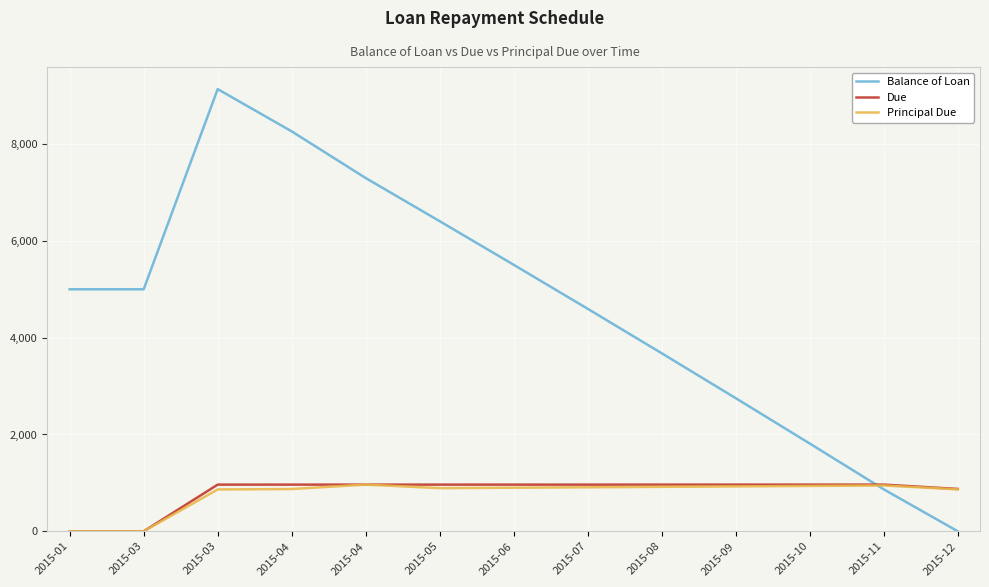

Where do Due and Balance of Loan first cross each other?

2015-10 and 2015-11